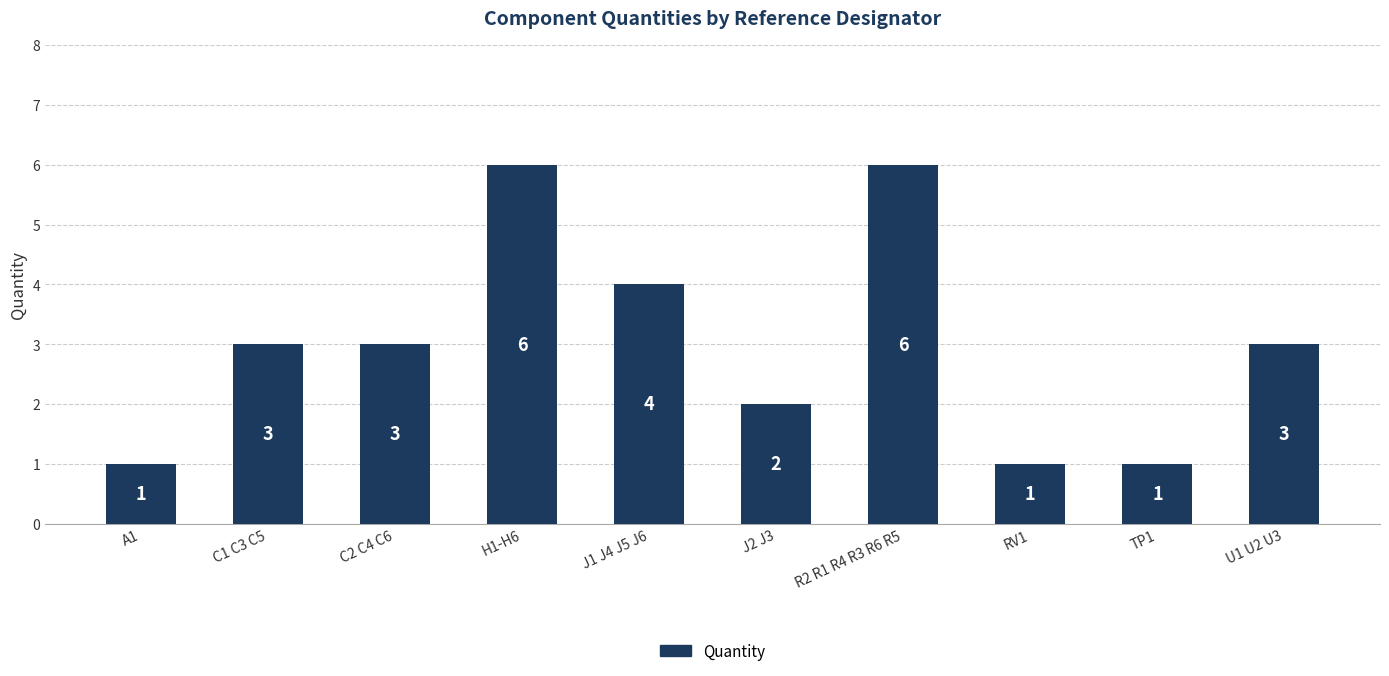

How many data points are less than 3?

4